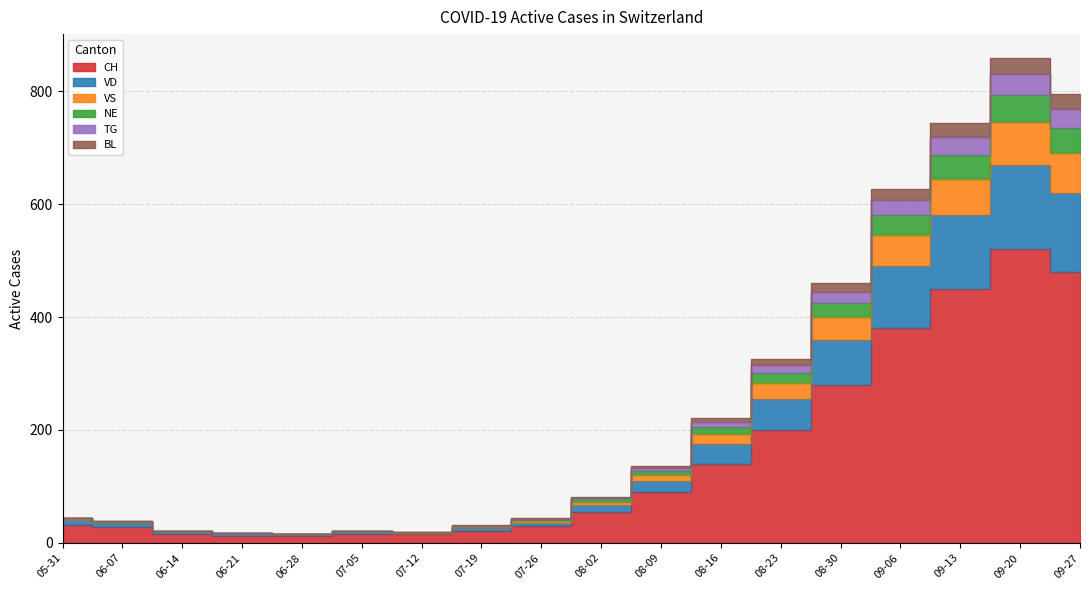

What is the label of the 13th point from the left?

08-23